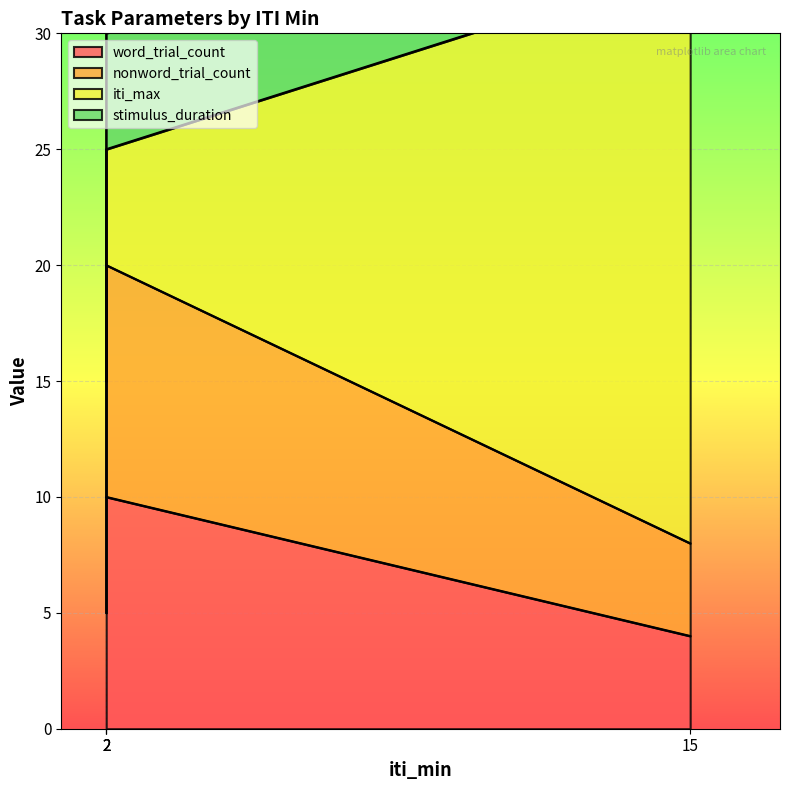

What is the difference between the maximum and minimum values in the nonword_trial_count series?

12